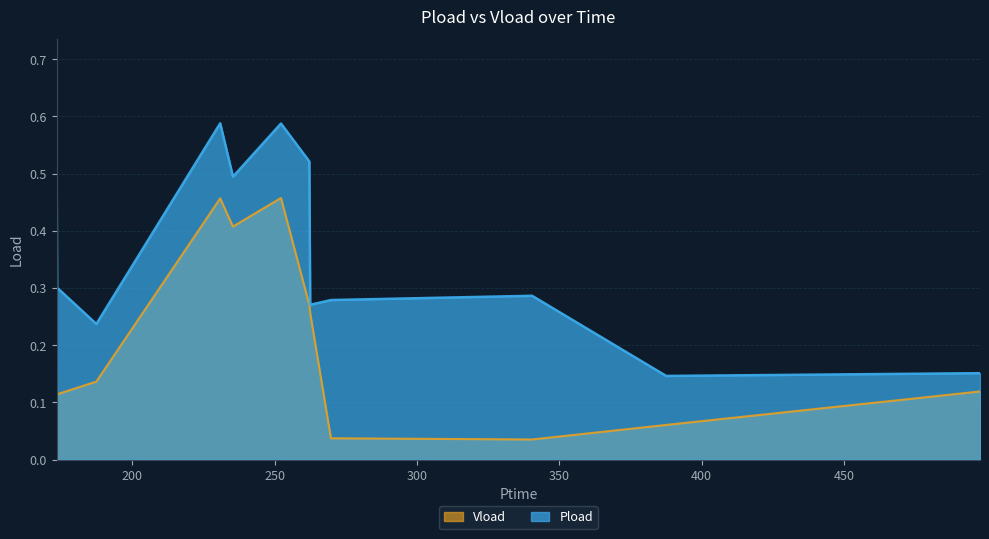

Which series has the largest range (max minus min)?

Pload